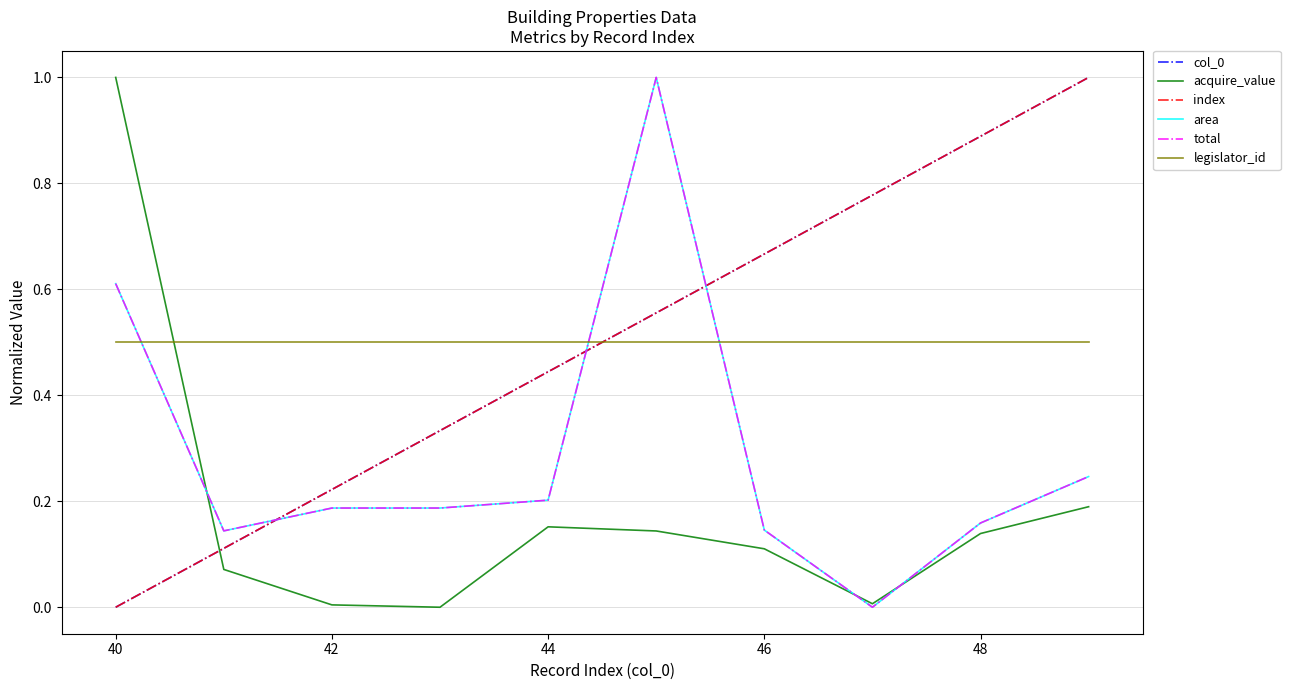

Does the chart display data point markers on the line(s)?

No